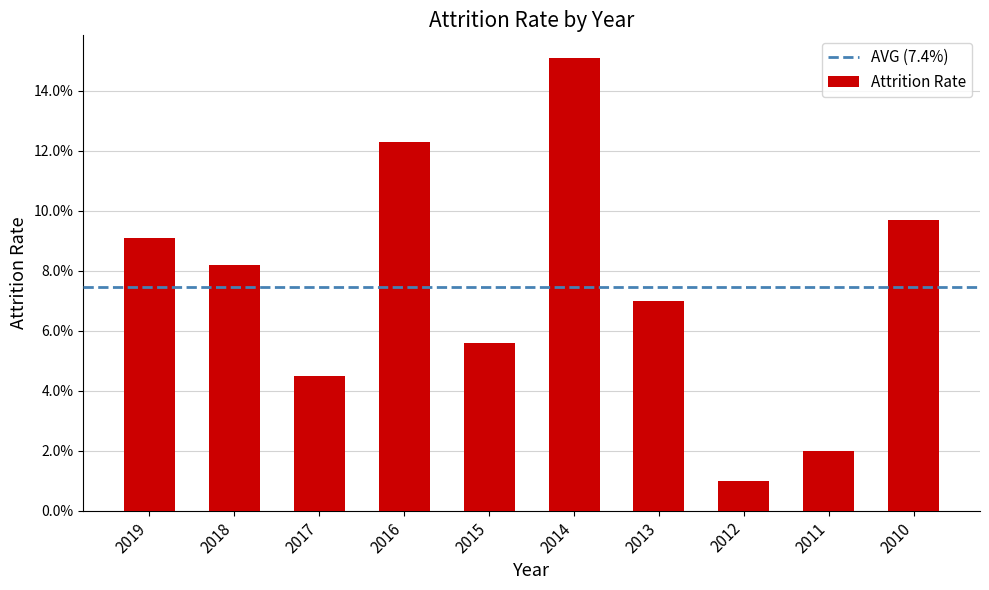

Rank the categories by value from highest to lowest.

2014, 2016, 2010, 2019, 2018, 2013, 2015, 2017, 2011, 2012